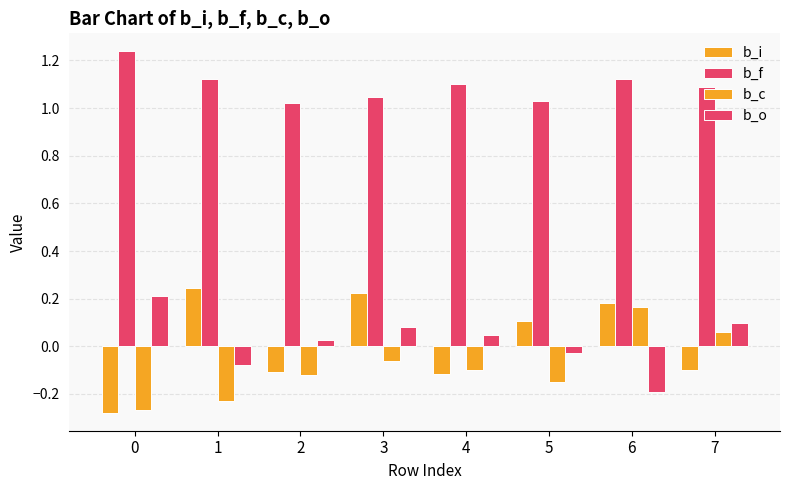

Does the chart contain any negative values?

Yes